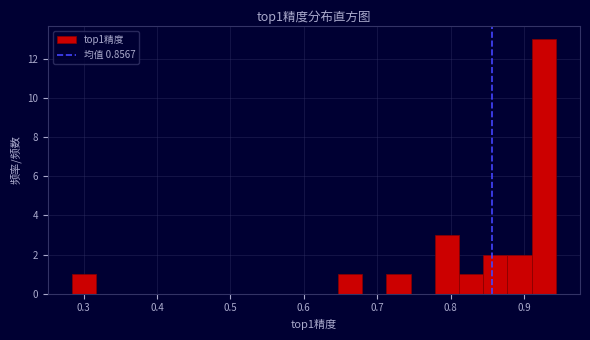

Around what value on the x-axis is the tallest bar? Give the approximate position of its centre, as read against the axis.

0.93